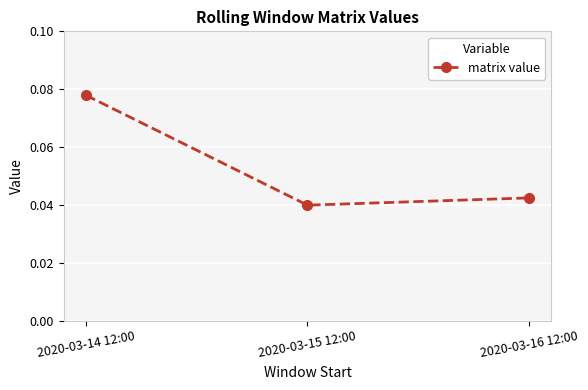

What position from the right is 2020-03-14 12:00?

3